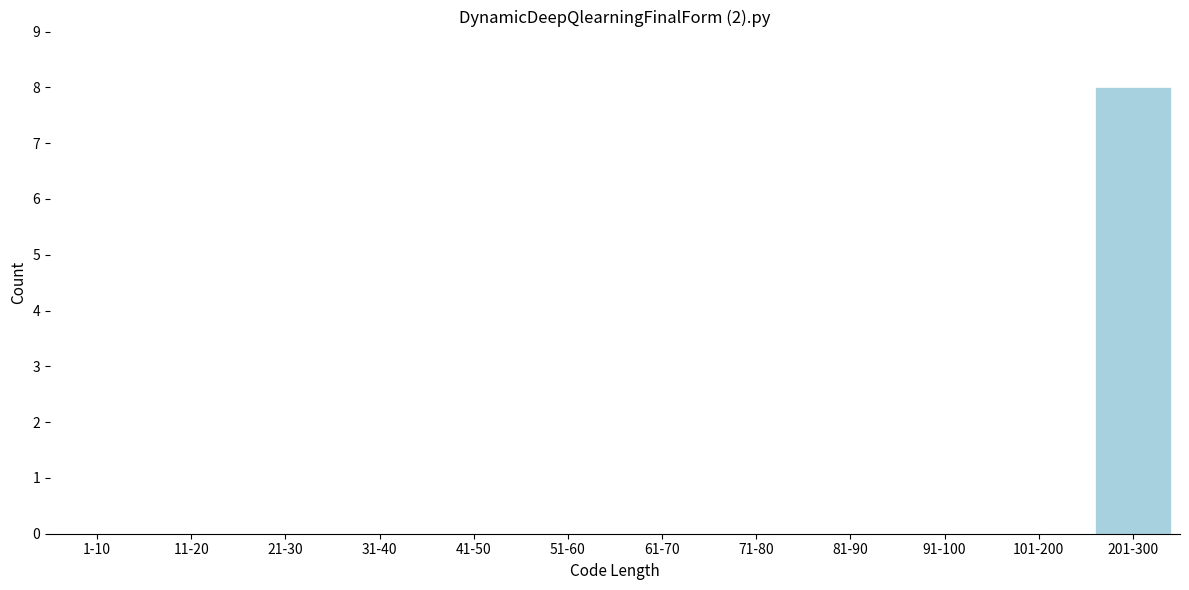

Reading right to left, transcribe all the data shown in this chart.

201-300=8	101-200=0	91-100=0	81-90=0	71-80=0	61-70=0	51-60=0	41-50=0	31-40=0	21-30=0	11-20=0	1-10=0